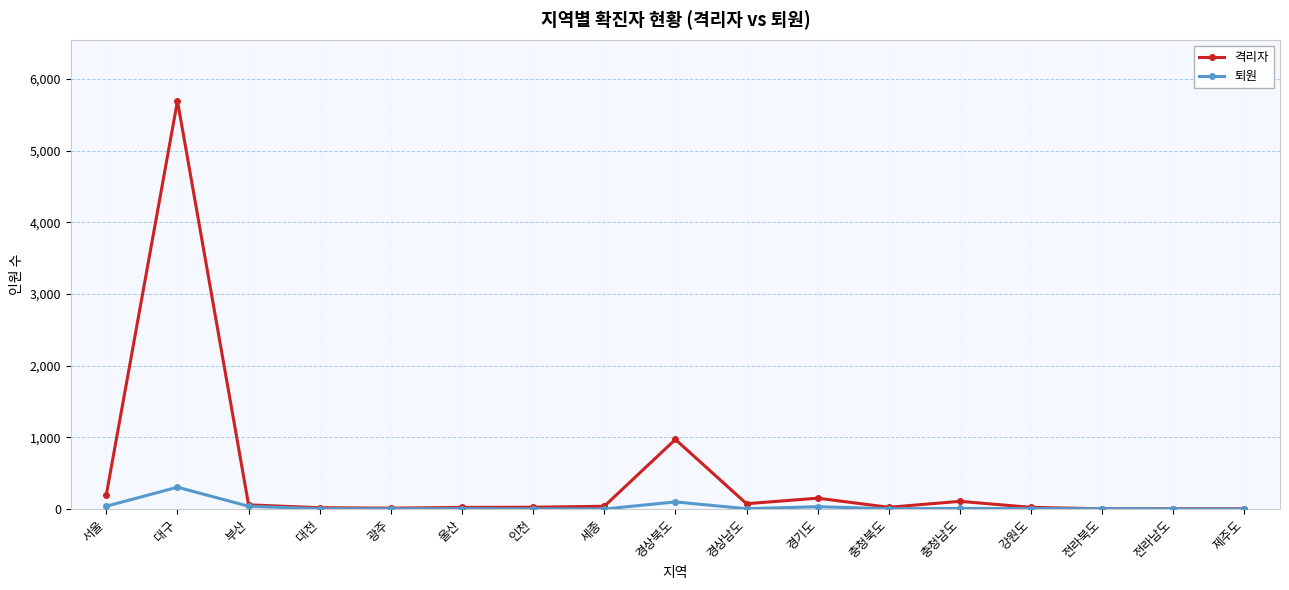

What is the maximum value shown in the chart?

5695